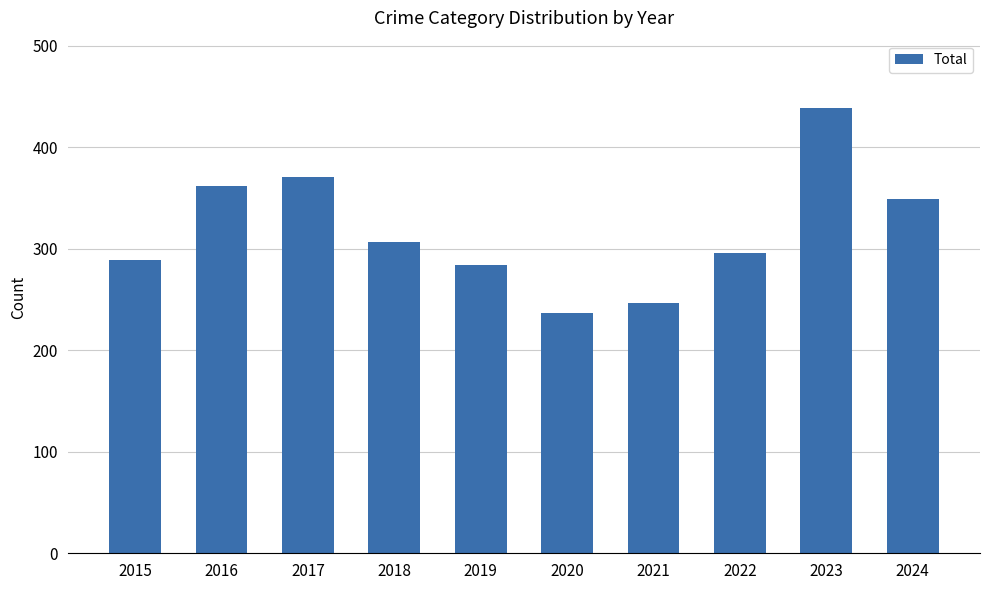

What is the smallest value displayed?

237